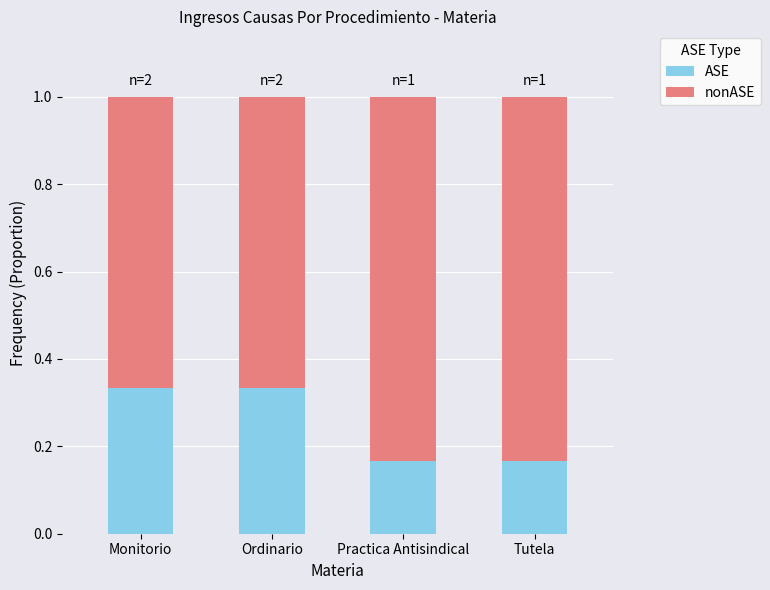

What is the sum of all ASE values?

1.0